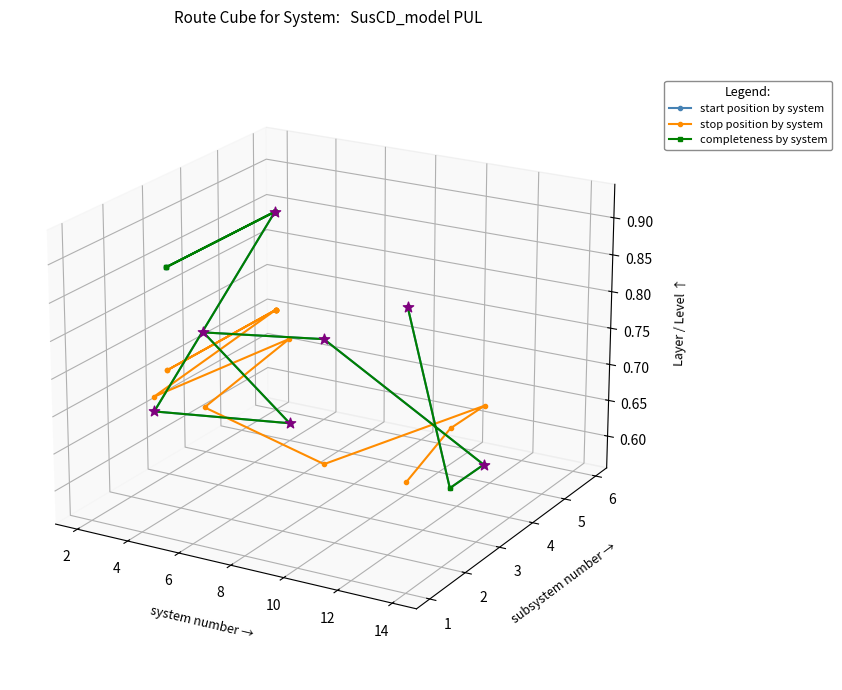

Which series has the largest total across all categories?

start position by system